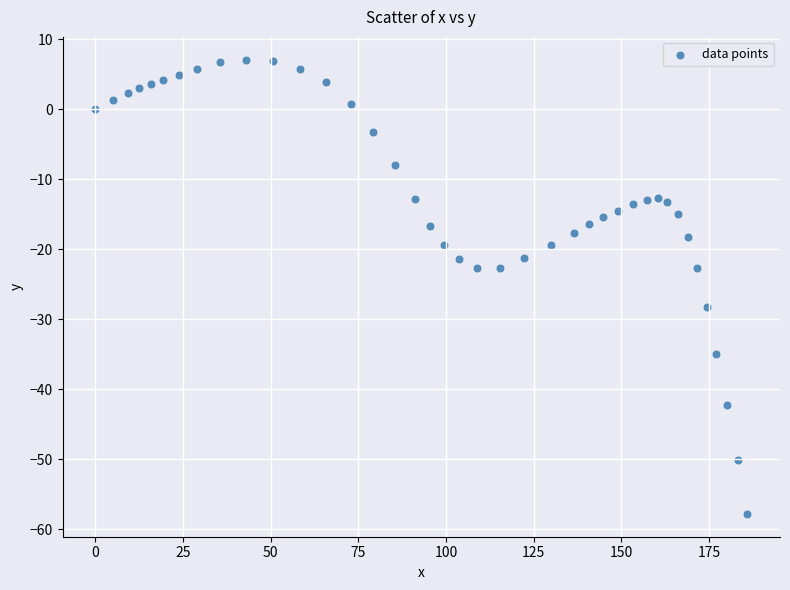

What is the range of X values (max minus min)?

185.9